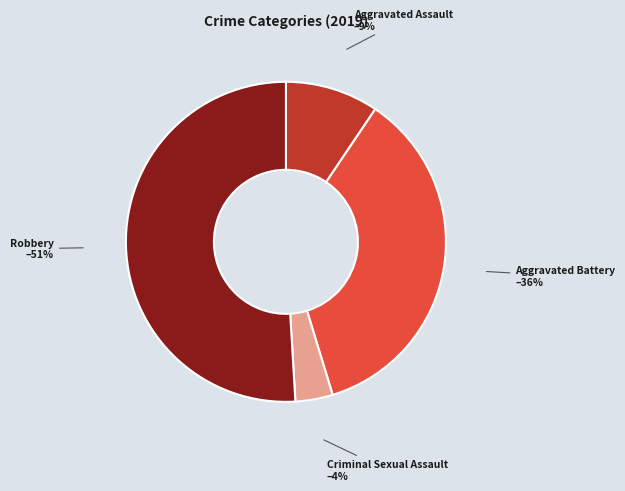

Which slice is the largest?

Robbery